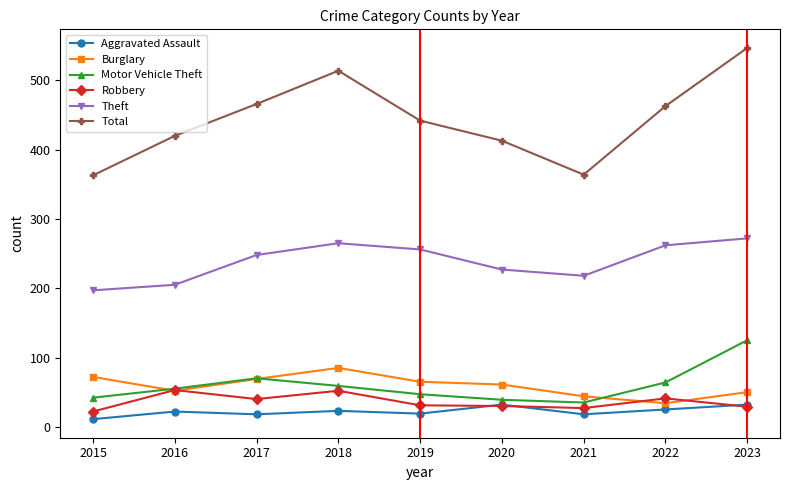

Does the chart display data point markers on the line(s)?

Yes